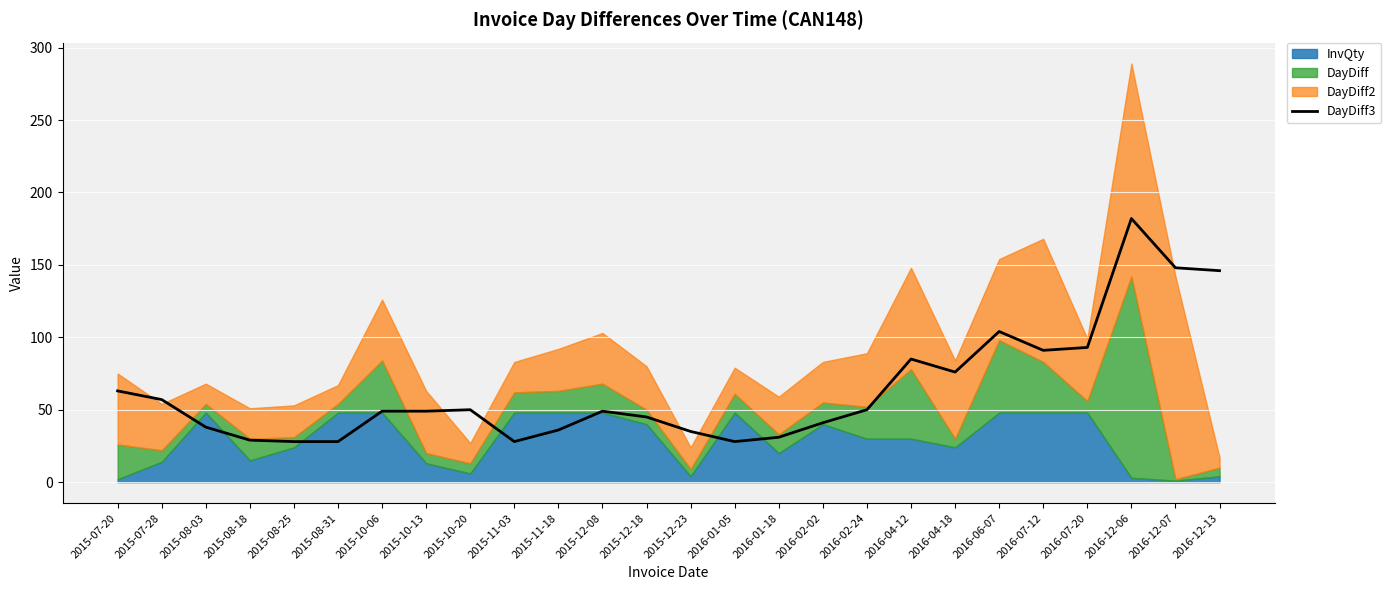

The DayDiff3 series shows 42 at 2016-01-18. True or false?

False